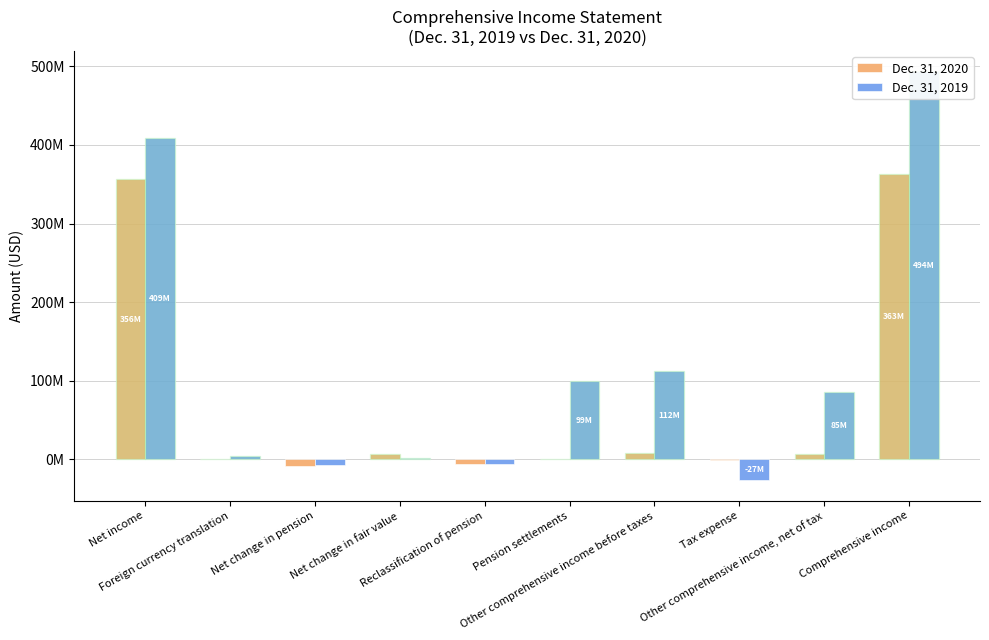

Is it true that Dec. 31, 2019 equals -5700000 at Reclassification of pension?

True